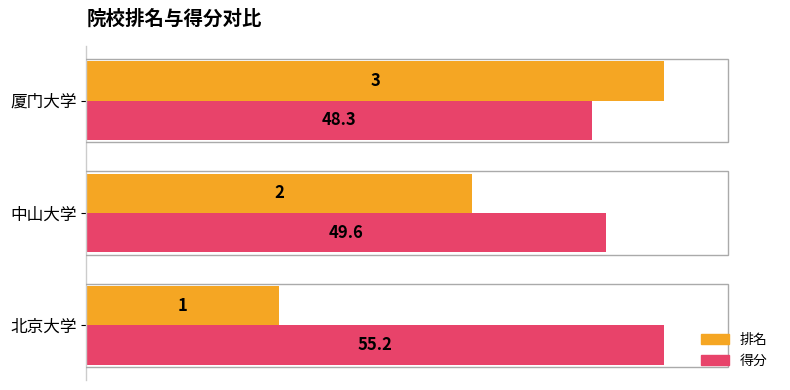

List the series in order of their overall mean, highest first.

得分, 排名